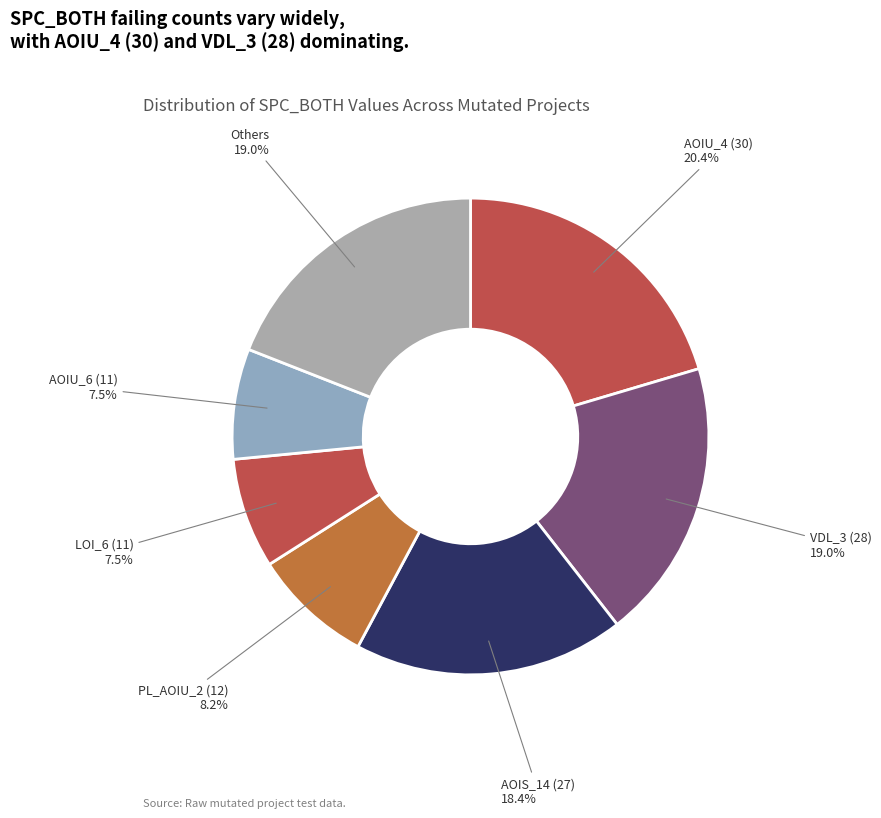

Is there any slice that represents more than half of the pie?

No